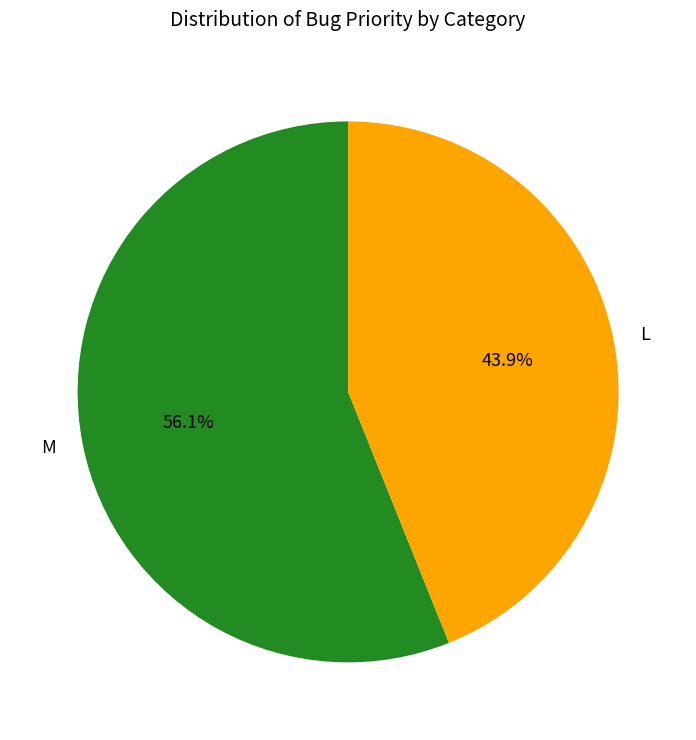

Does any single category account for the majority?

Yes